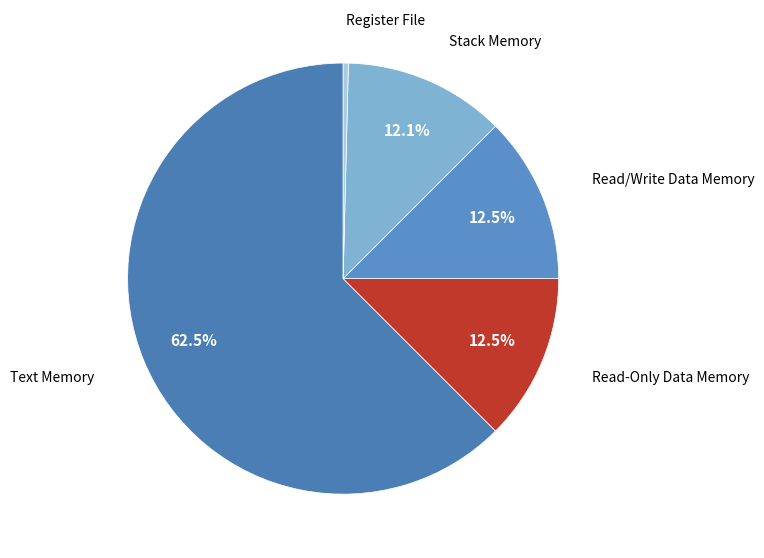

What percentage is NOT represented by Read-Only Data Memory?

87.5%